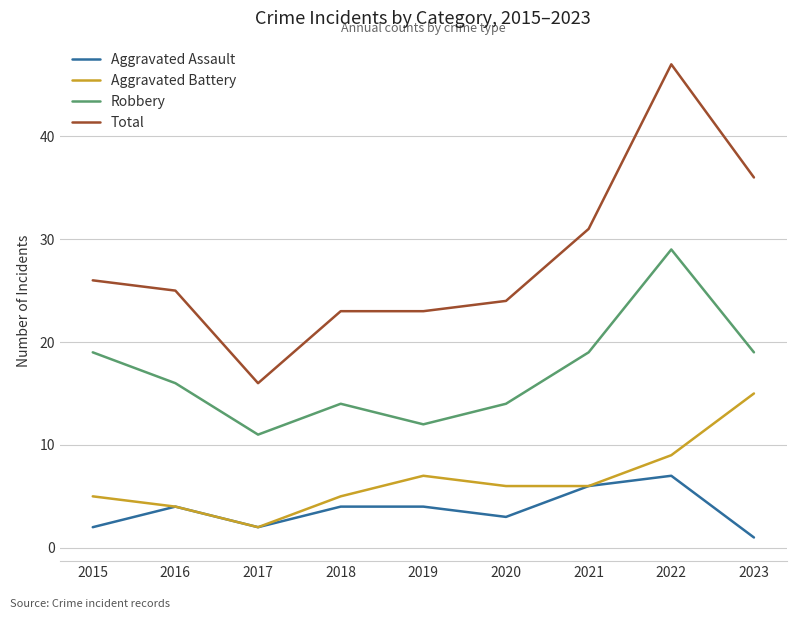

What is the maximum value shown in the chart?

47